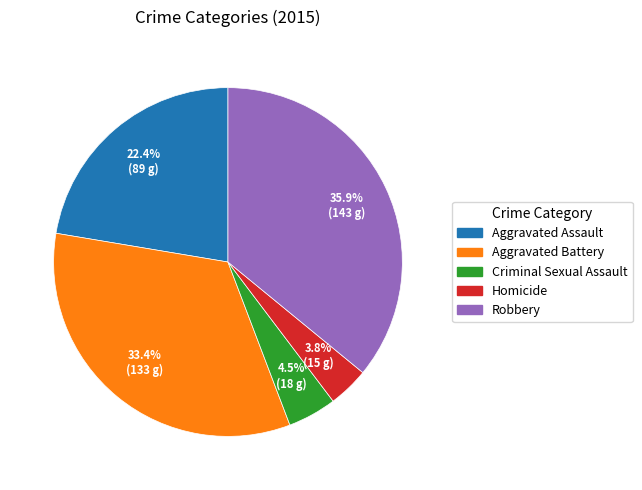

Is there a majority slice in this chart?

No